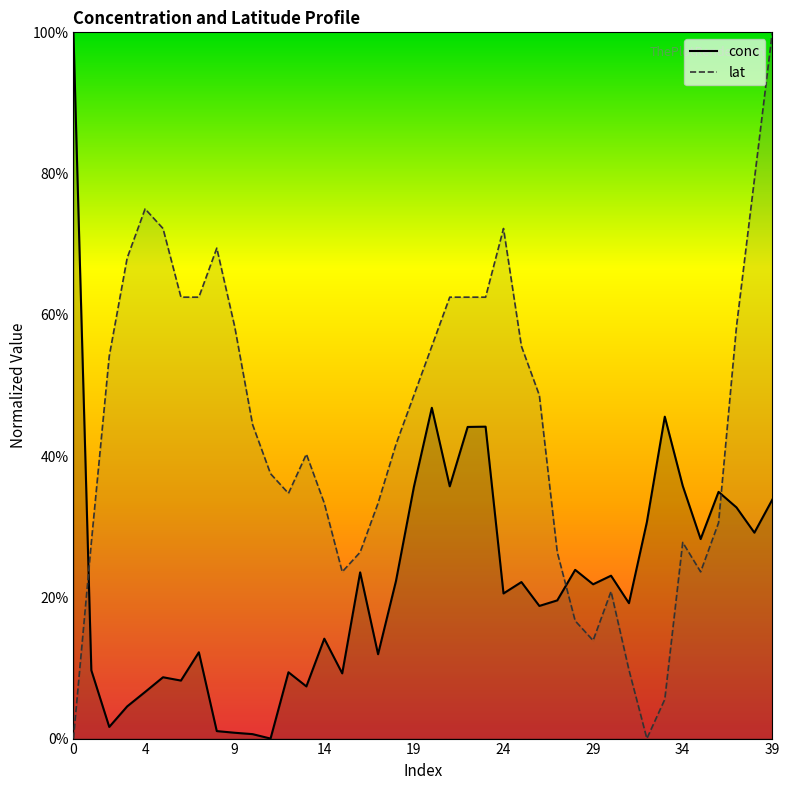

The value of conc at 12 is 0.1. True or false?

False